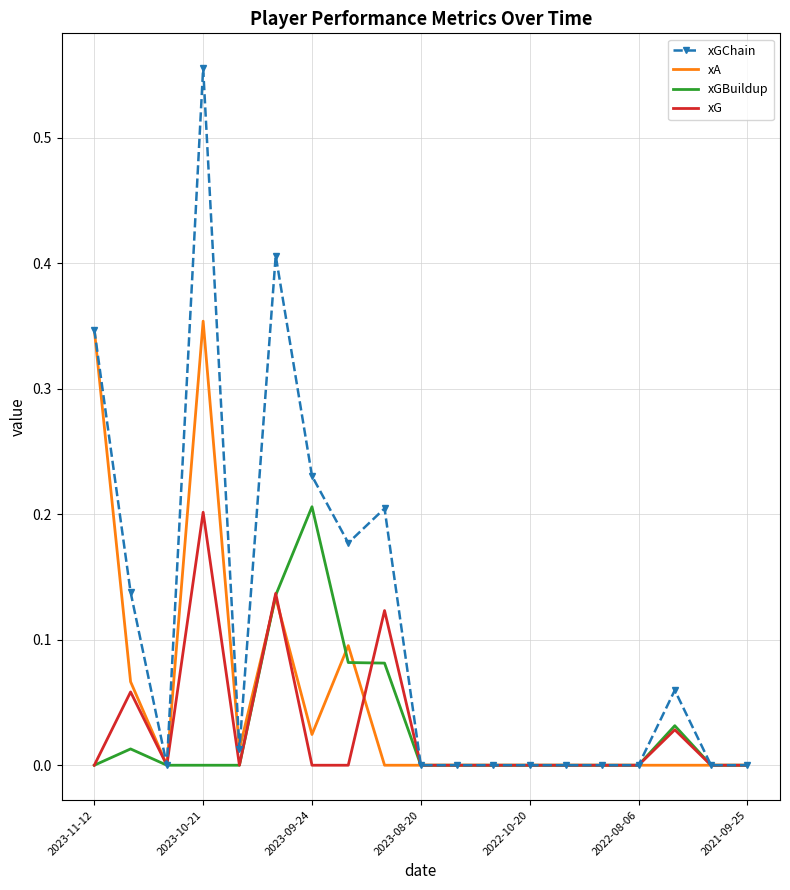

Which series has the largest total across all categories?

xGChain